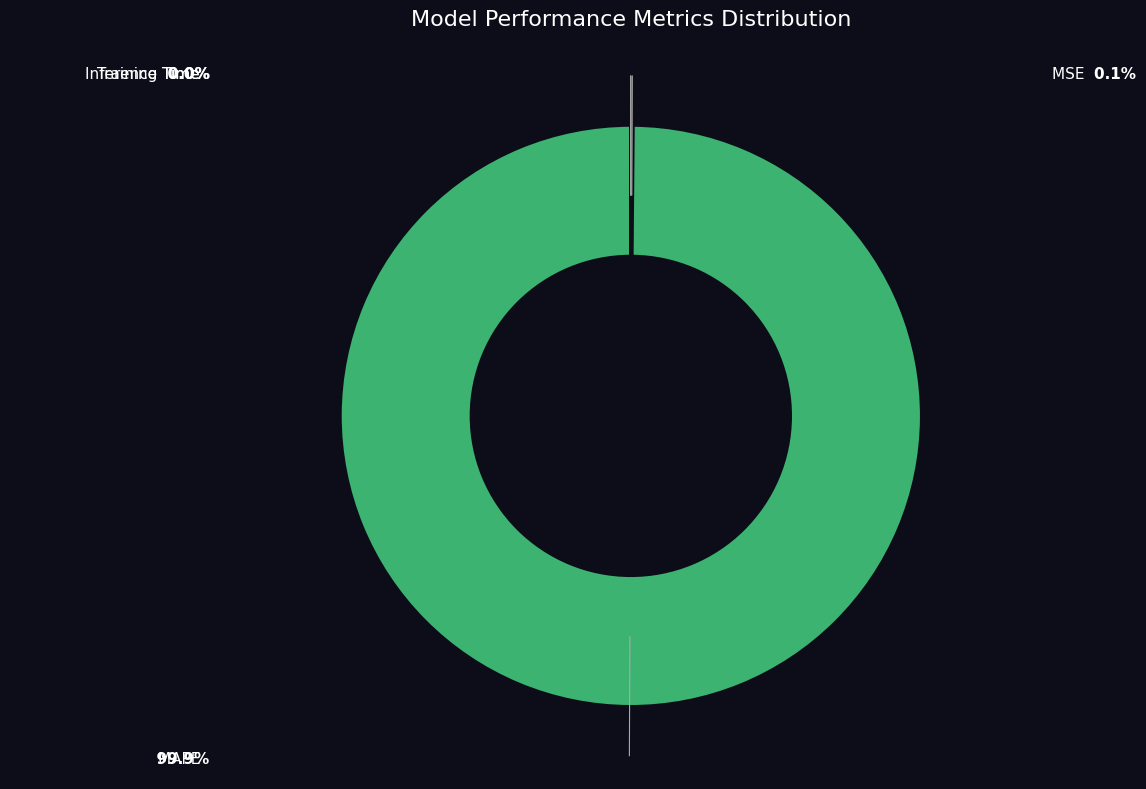

The Inference Time slice represents 0% of the pie. True or false?

True